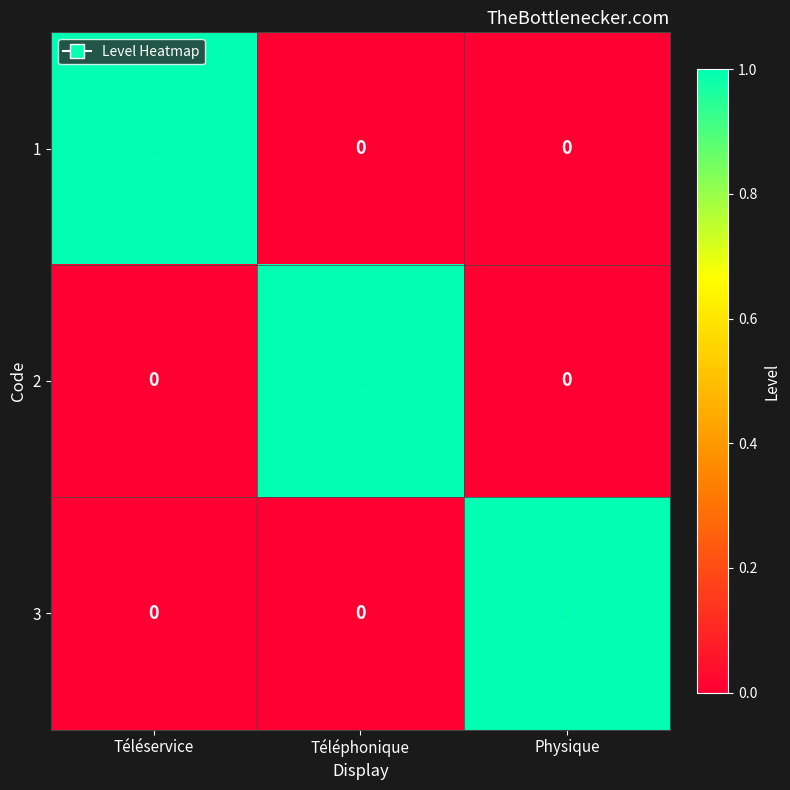

What is the total value across all series at Physique?

1